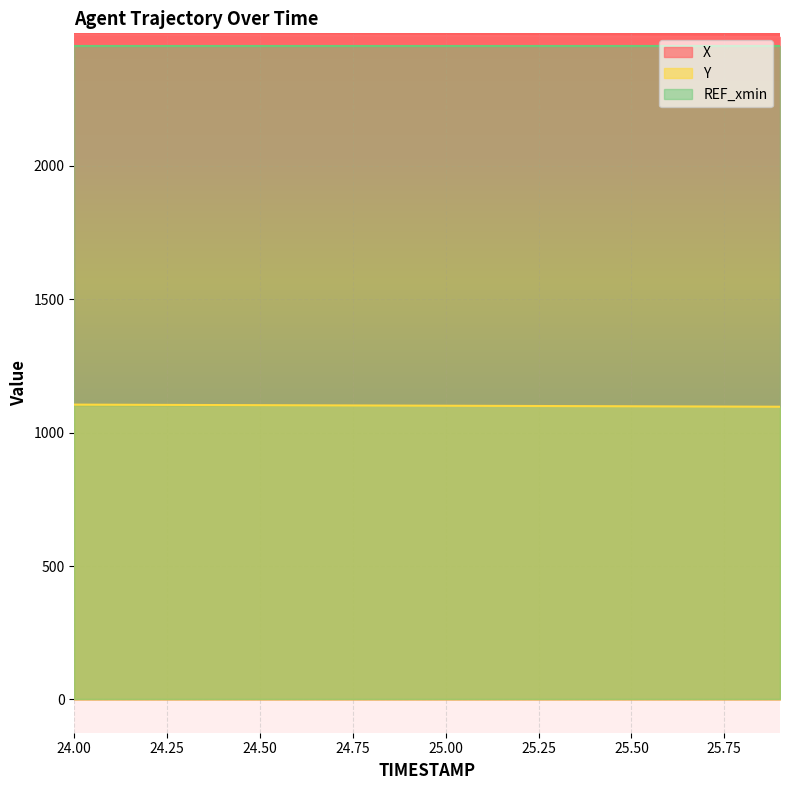

How many values in the Y series exceed 1101?

10